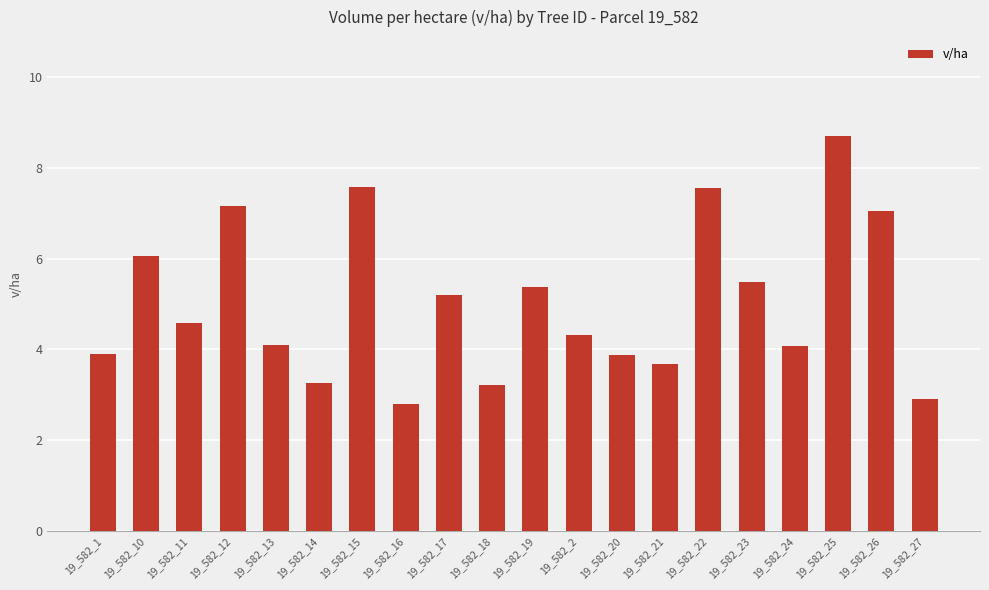

What position from the right is 19_582_14?

15